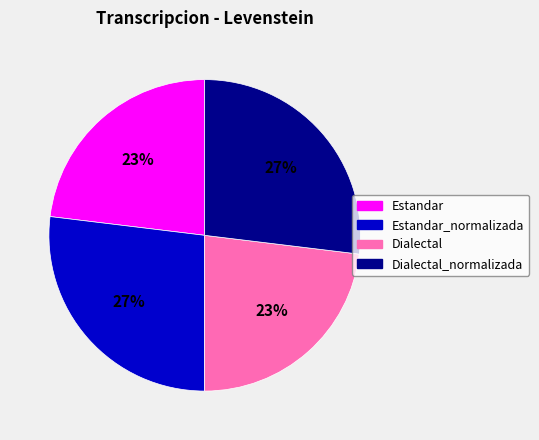

To the nearest percent, what is the difference between the largest and smallest slice percentages?

4%